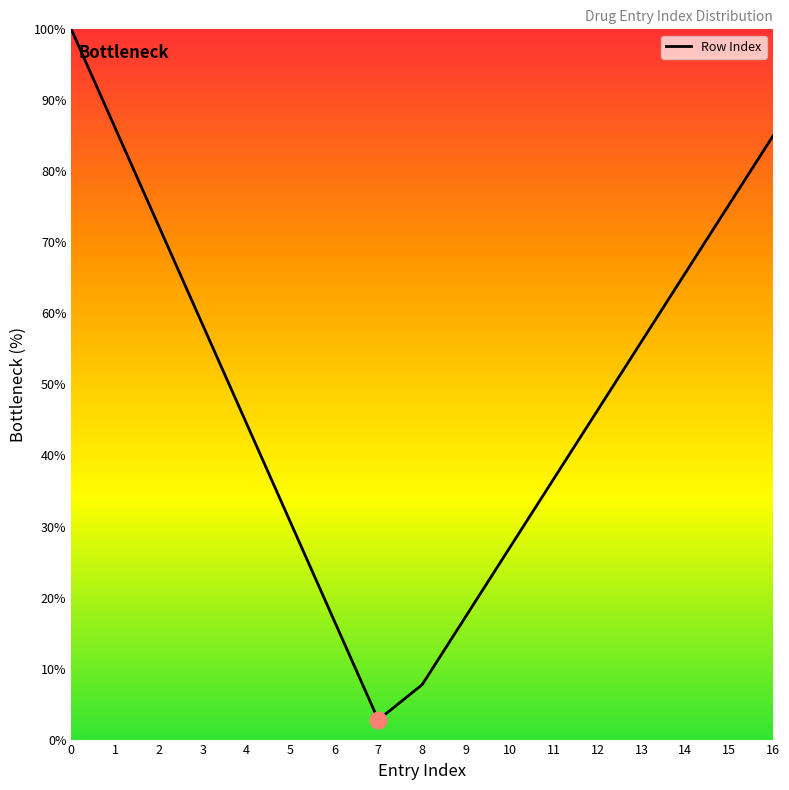

What is the minimum value shown in the chart?

2.8